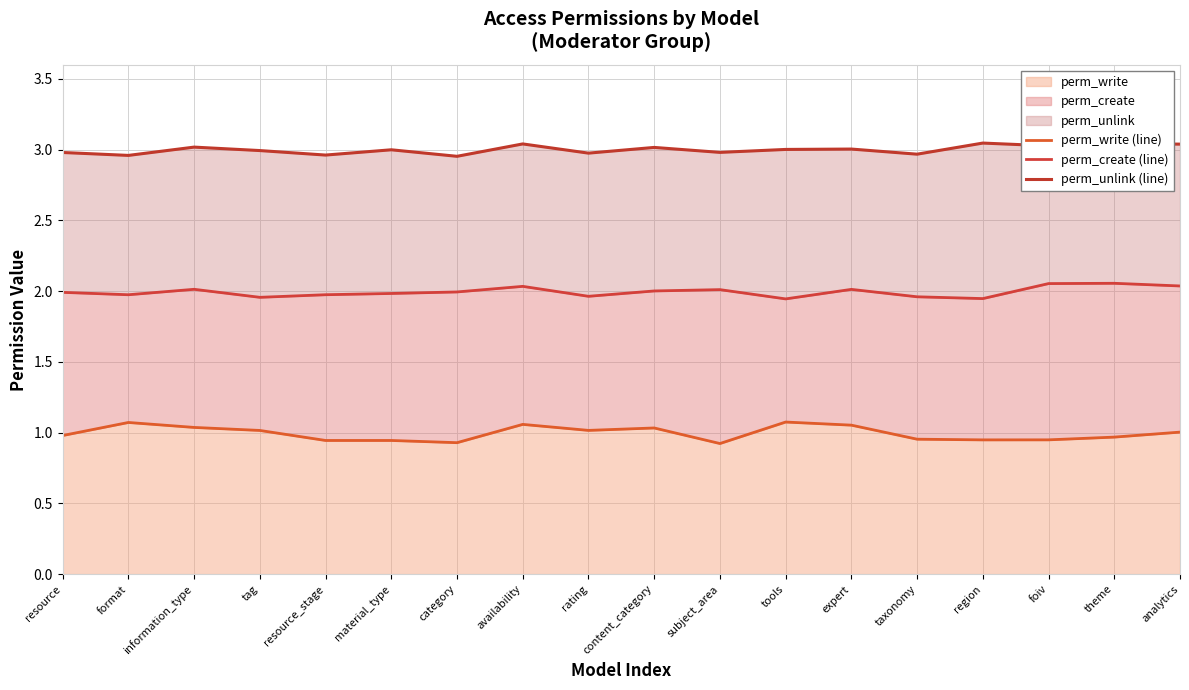

True or false: perm_write (line) has more than 2 interior local peaks.

True